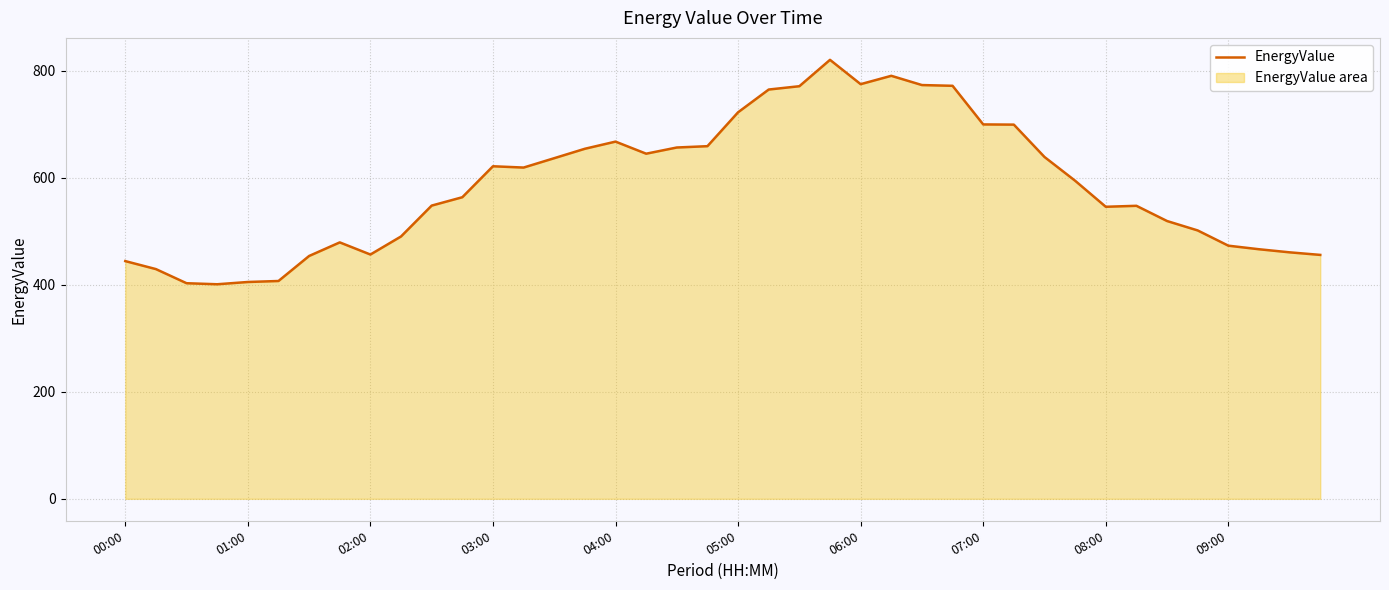

What position from the right is 18?

22